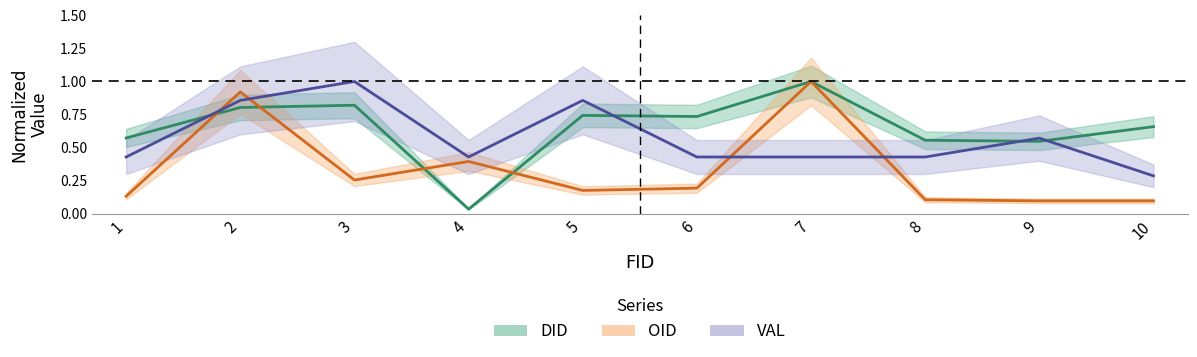

Is the value of VAL at 3 greater than the value of DID at 2?

Yes